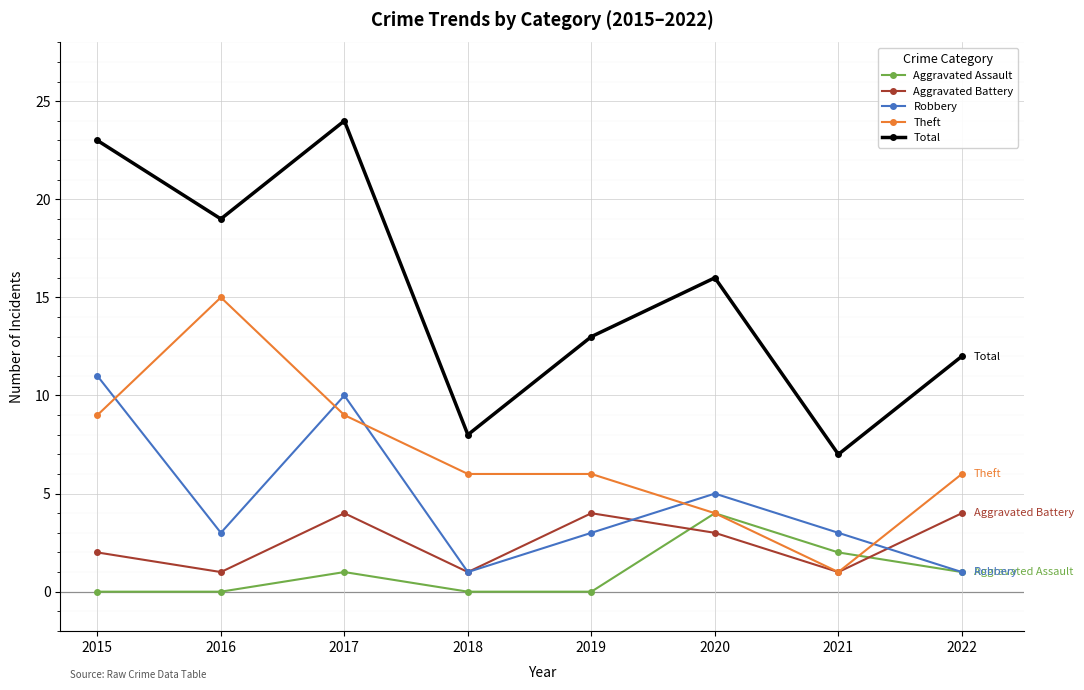

What is the total value across all series at 2021?

14